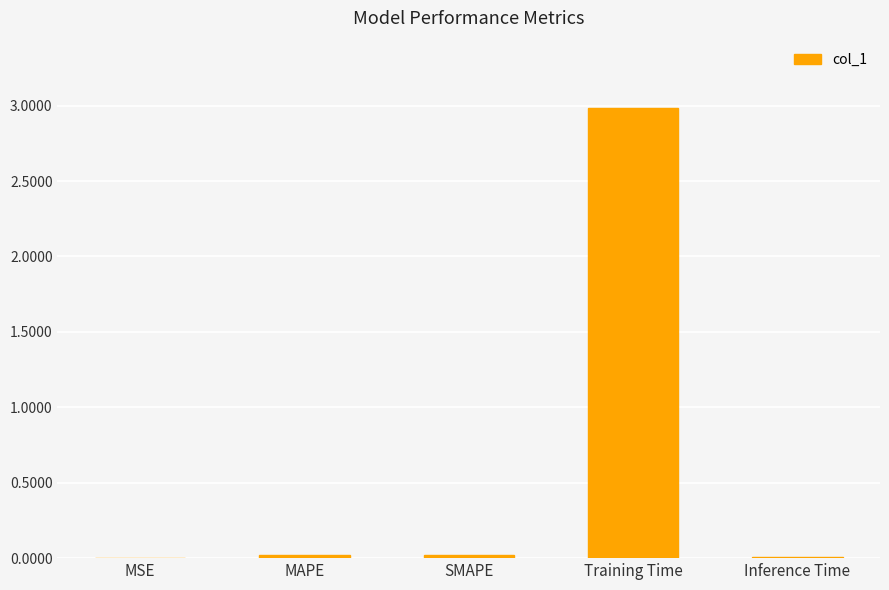

Are the bars grouped side by side (vs. stacked)?

No